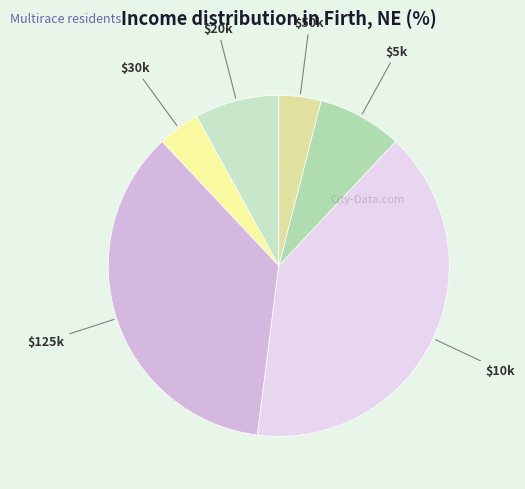

Is it true that $30k is 4% of the pie?

True